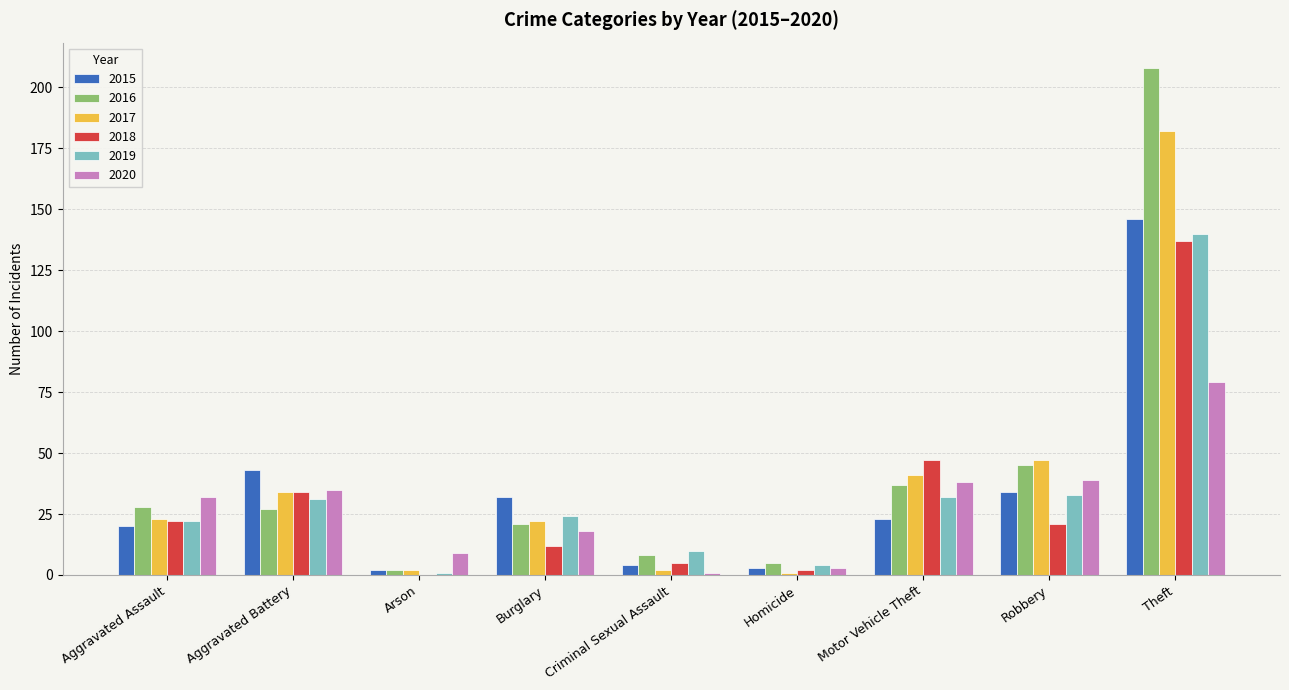

At which category is the sum across all series the highest?

Theft